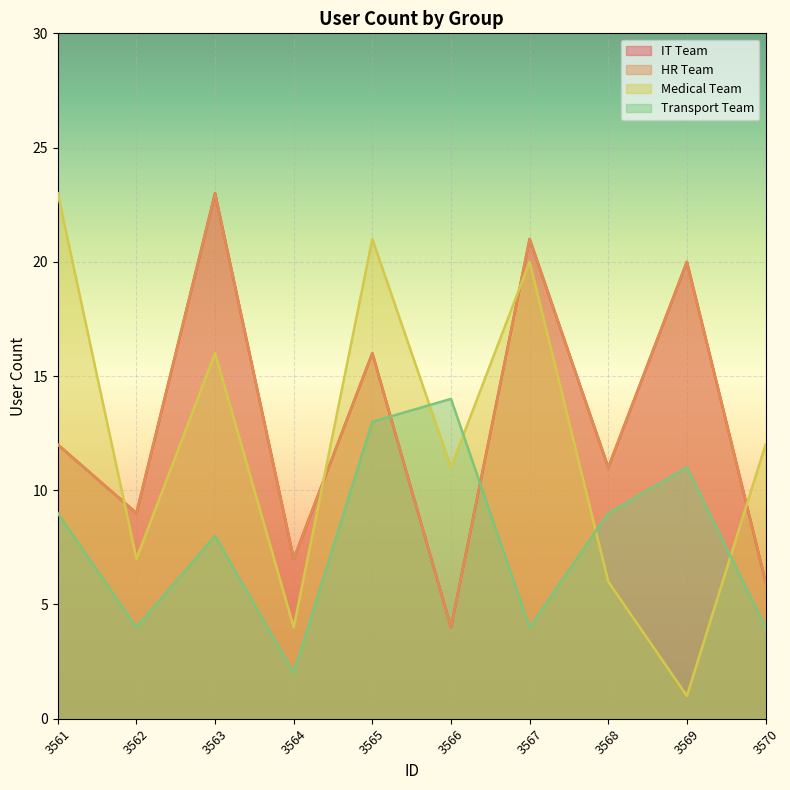

List the labels in order of IT Team value, largest first.

3563, 3567, 3569, 3565, 3561, 3568, 3562, 3564, 3570, 3566